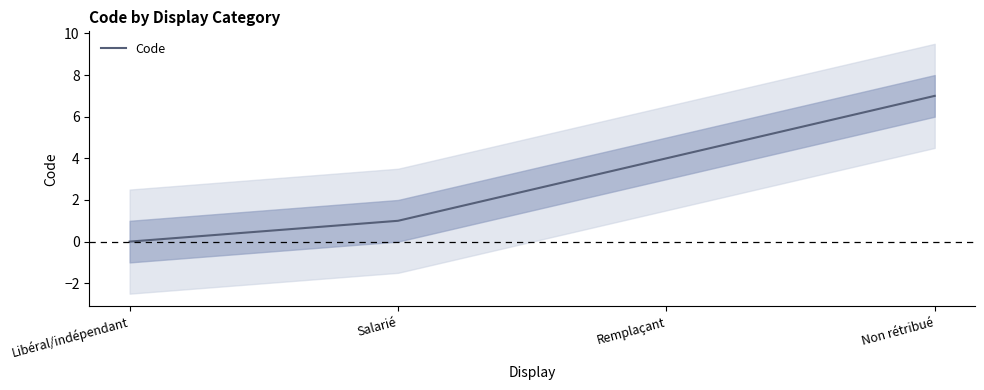

What is the maximum value shown in the chart?

7